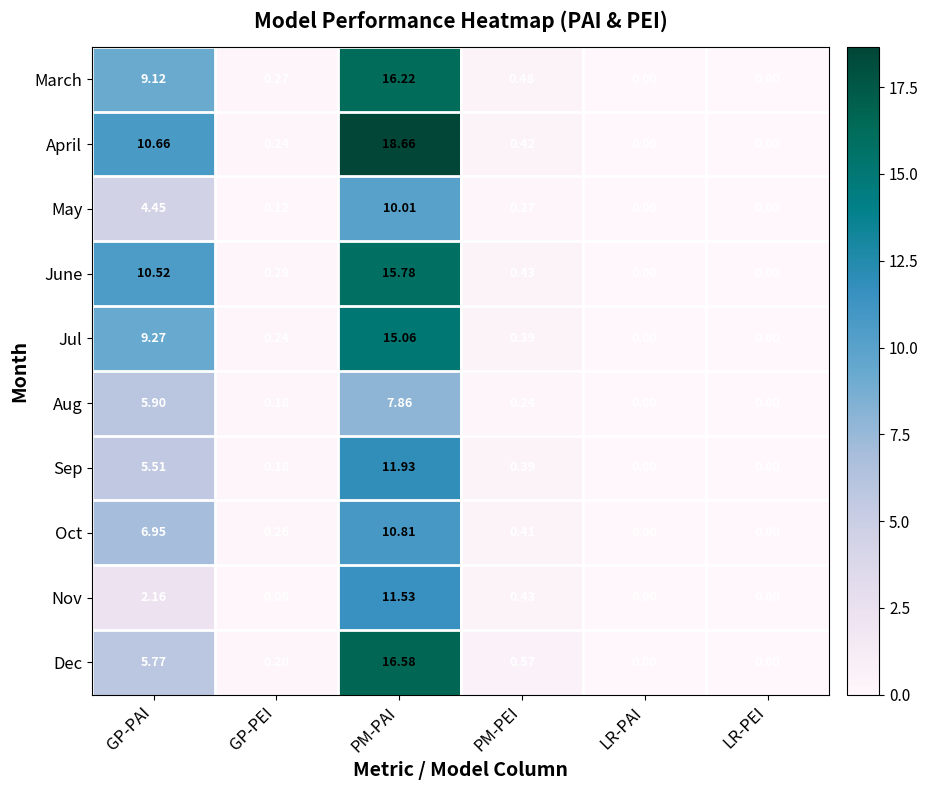

Rank the series at PM-PAI from highest to lowest value.

April, Dec, March, June, Jul, Sep, Nov, Oct, May, Aug